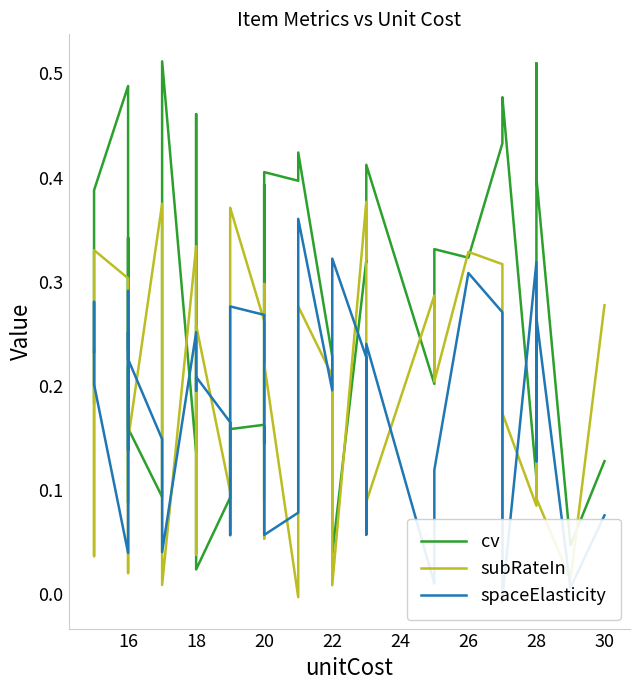

How many interior local peaks does the cv series have?

14